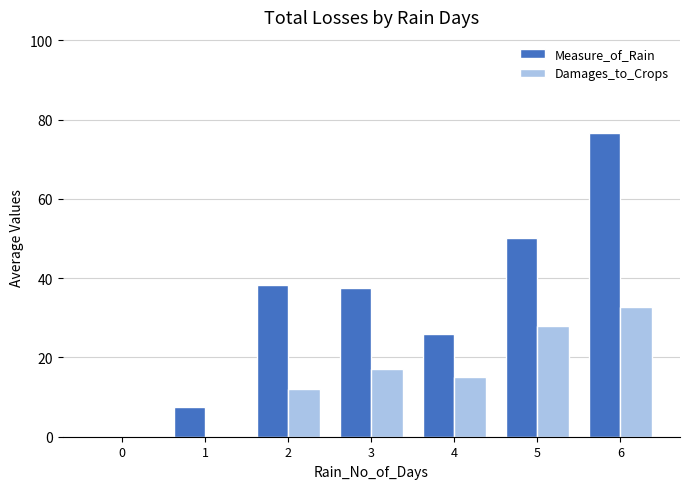

Is it true that Damages_to_Crops equals 32.7 at 6?

True